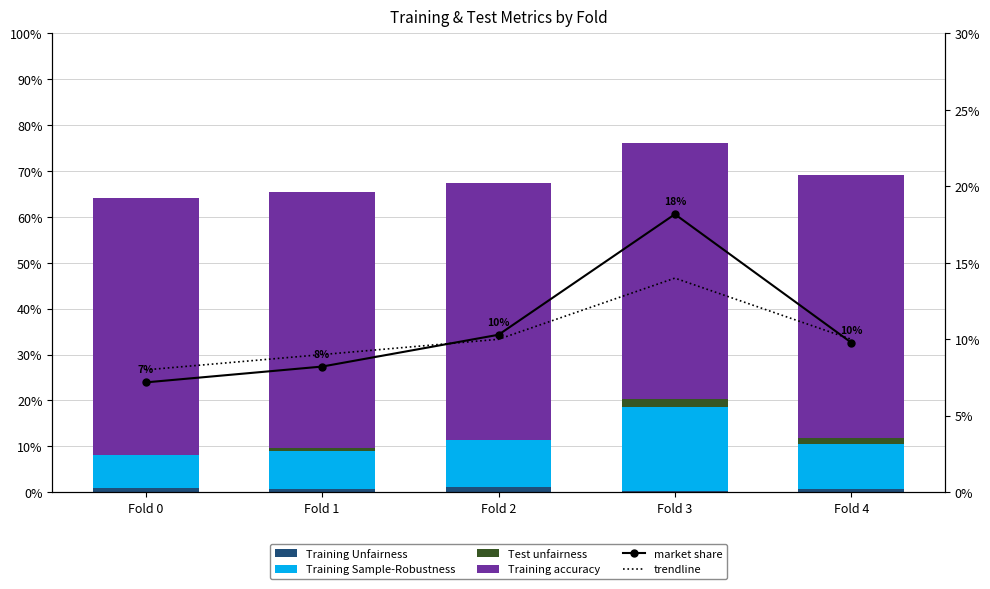

At which label is trendline closest to 0?

Fold 0